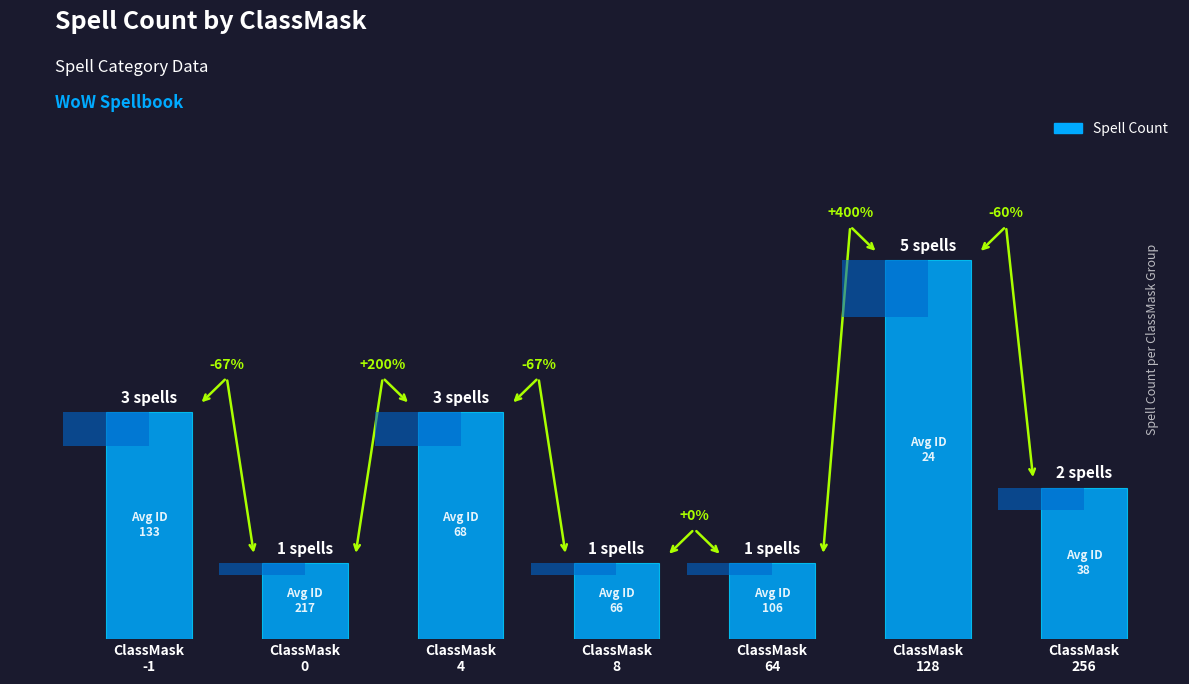

What is the label of the 4th bar from the right?

ClassMask
8